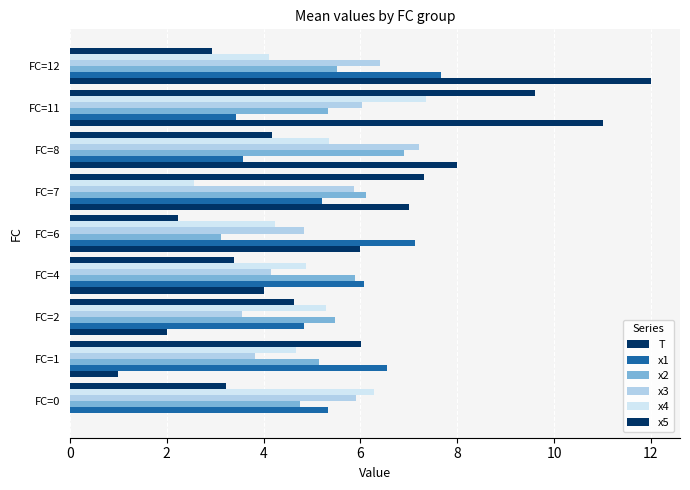

How many distinct data groups are displayed?

6